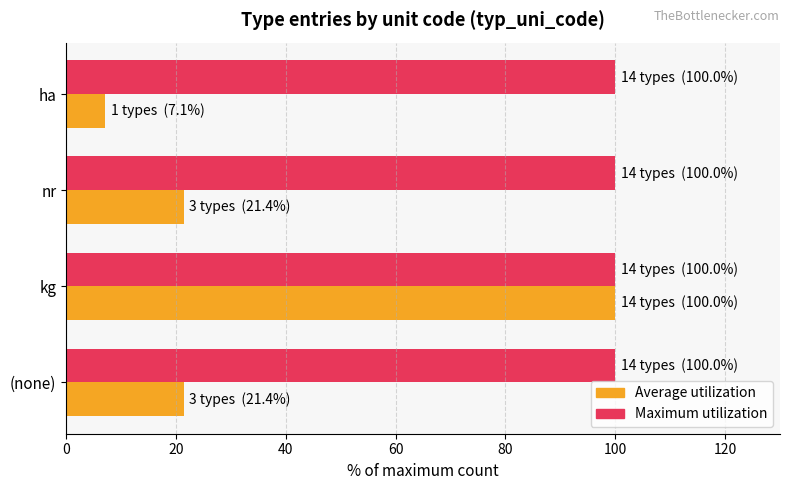

What is the smallest value displayed?

7.1